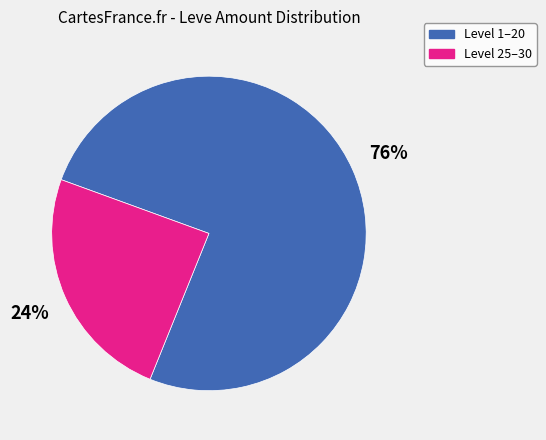

Does any single category account for the majority?

Yes